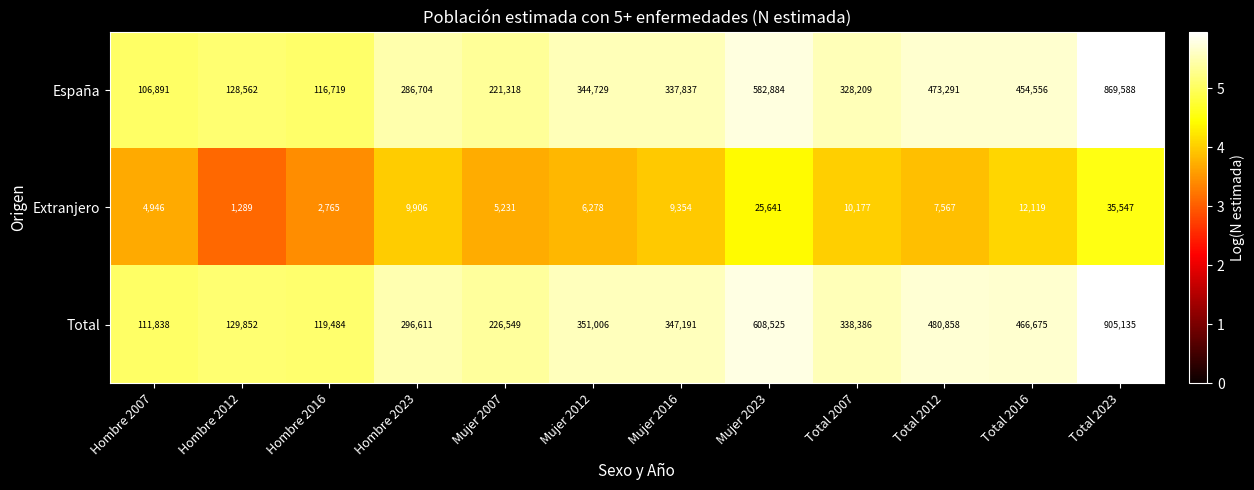

Rank the series at Total 2012 from lowest to highest value.

Extranjero, España, Total